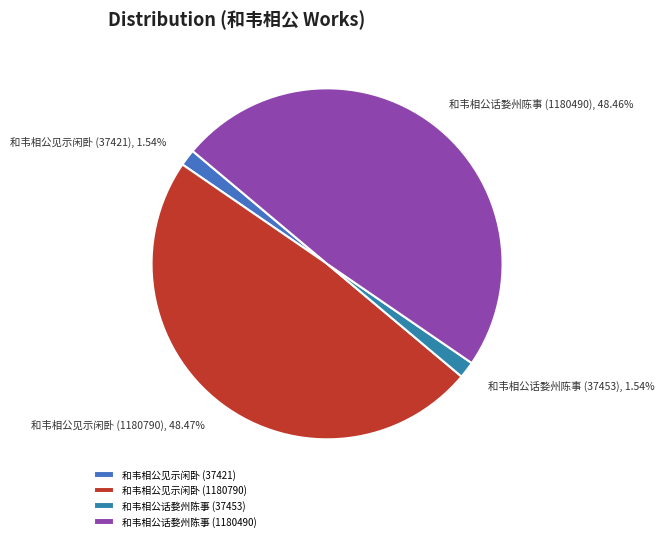

To the nearest percent, what percentage of the pie is 和韦相公见示闲卧 (37421)?

2%